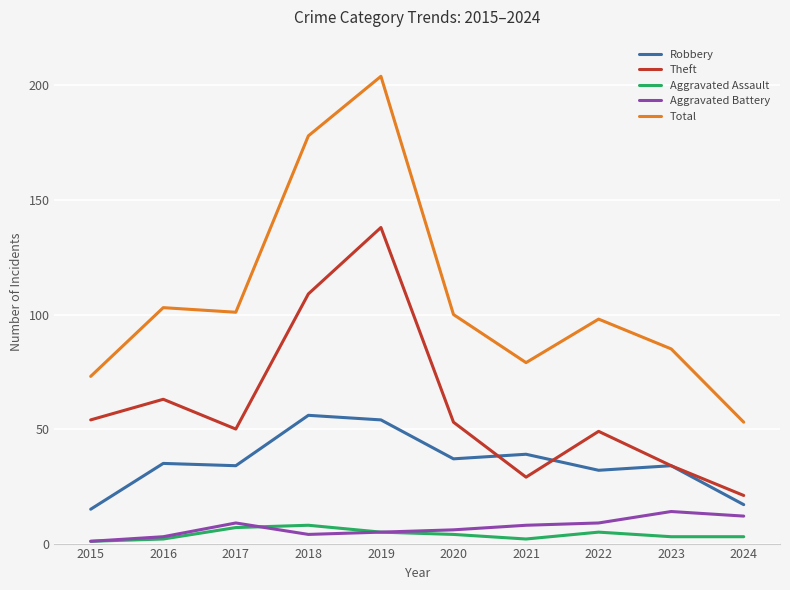

What is the difference between the highest and lowest values at 2015?

72